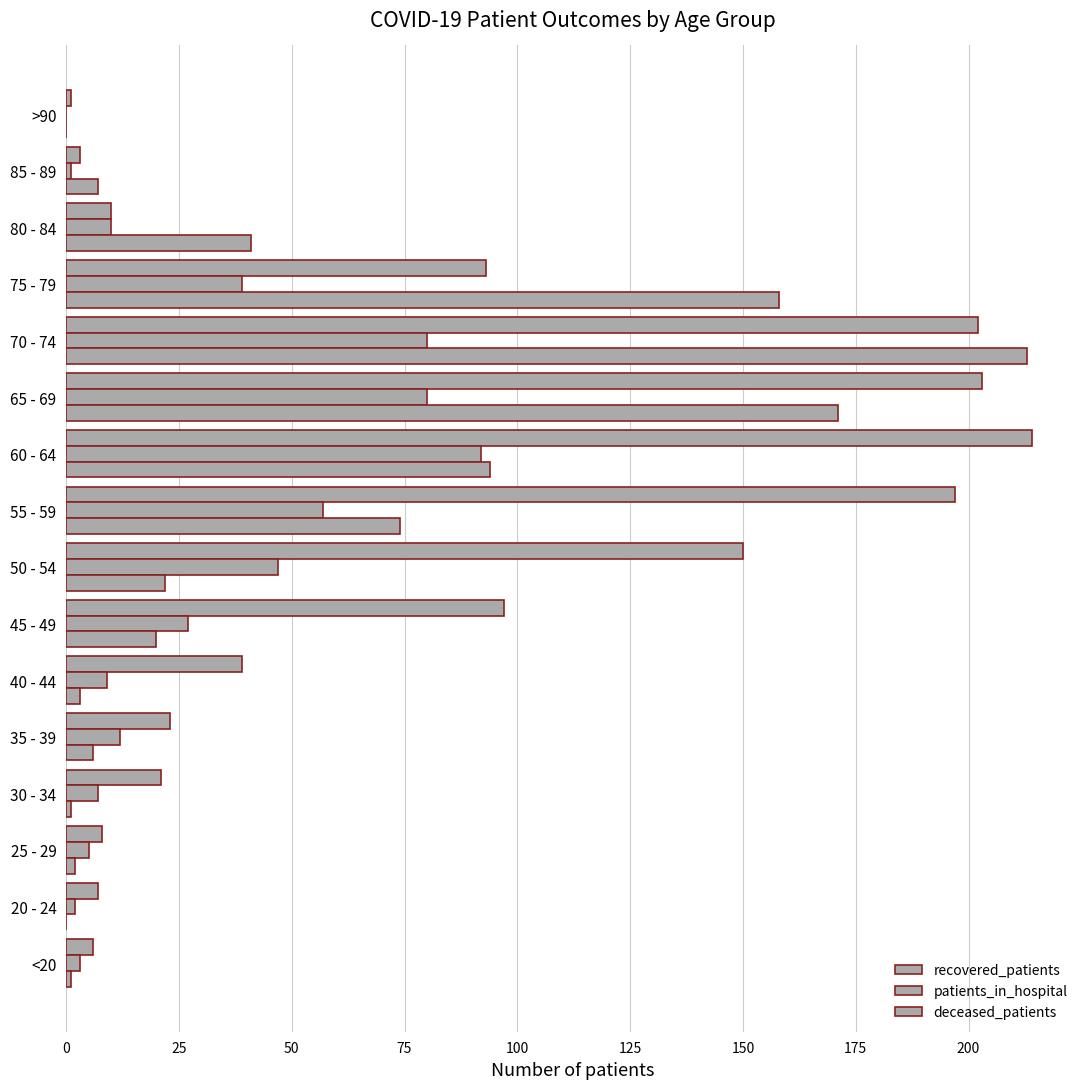

What is the difference between the maximum and minimum values in the recovered_patients series?

213